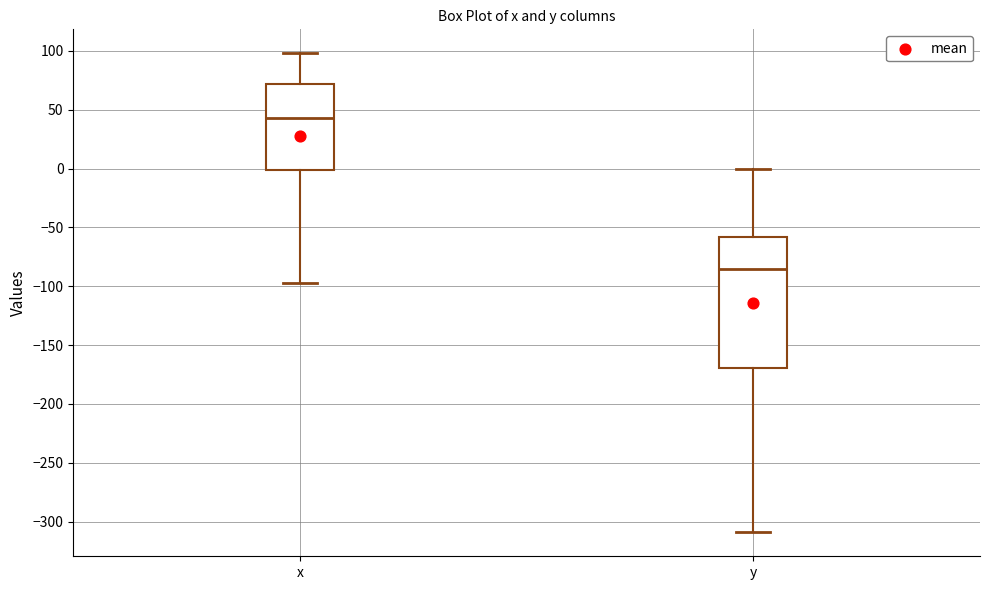

Which box has the lowest median line?

y